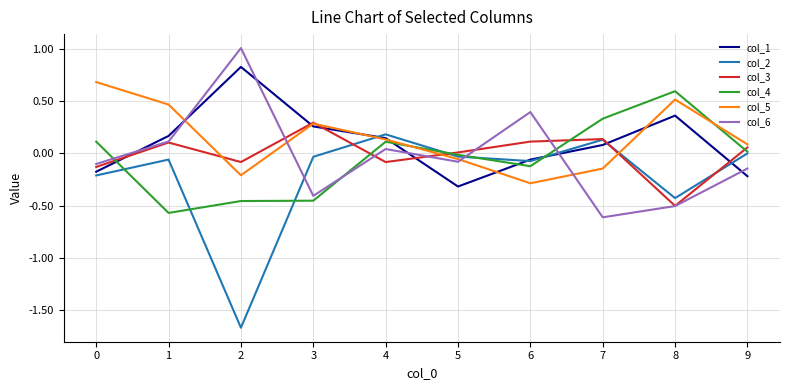

Where do col_6 and col_2 first cross each other?

2 and 3